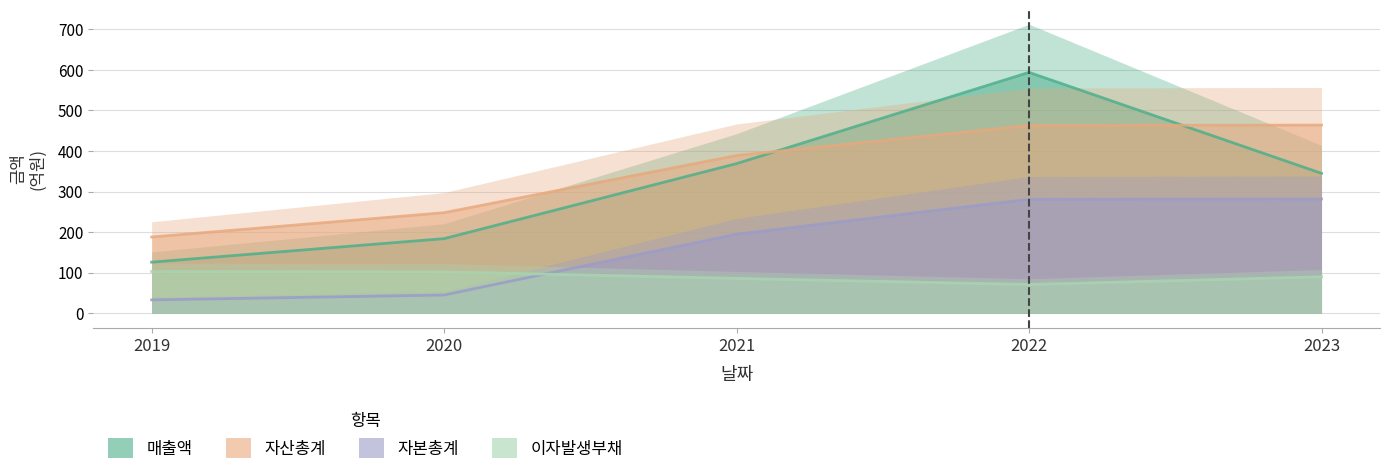

True or false: 자산총계 has more than 0 interior local peaks.

False